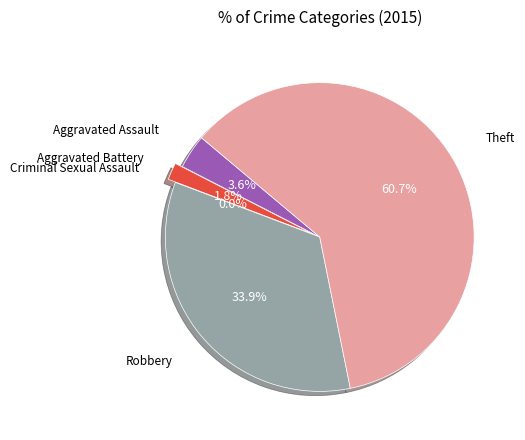

Rank the categories by value from lowest to highest.

Criminal Sexual Assault, Aggravated Battery, Aggravated Assault, Robbery, Theft